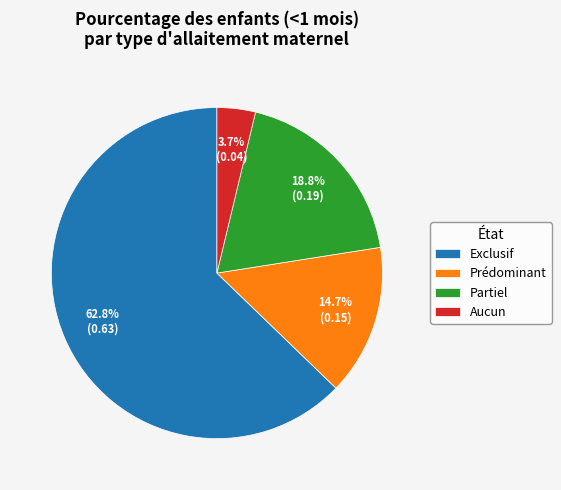

What is the largest slice in the pie chart?

Exclusif